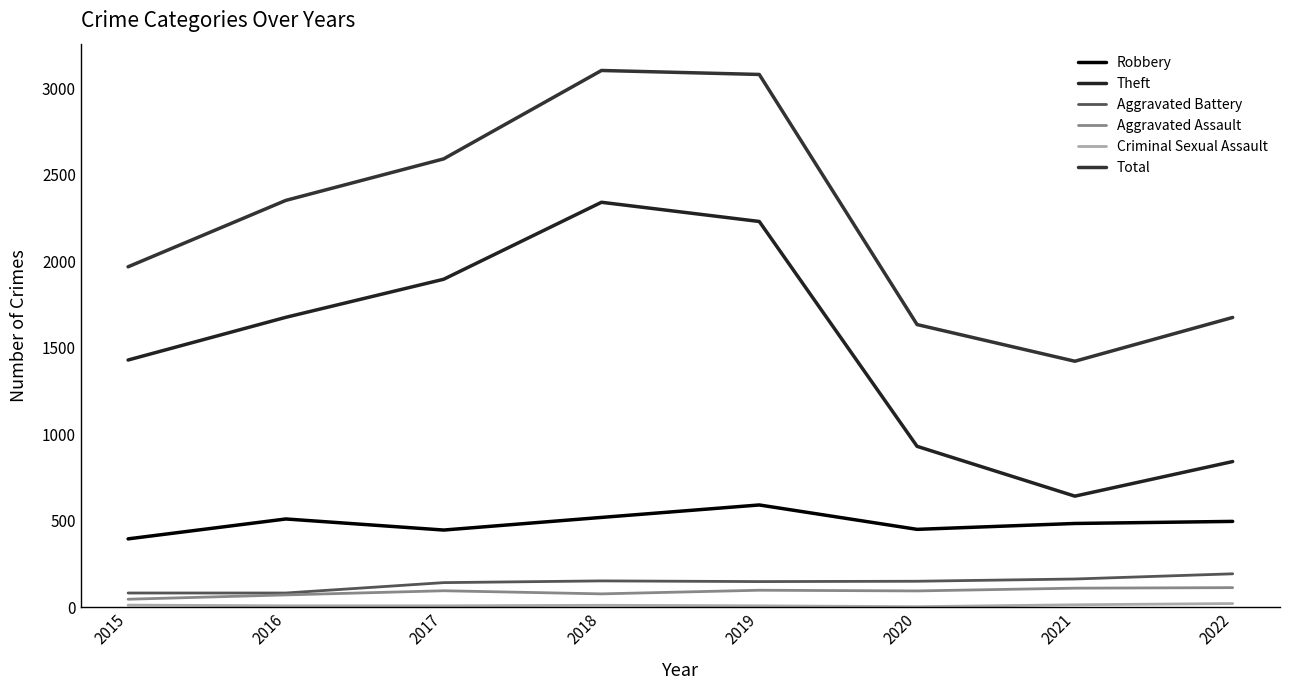

What is the total value across all series at 2022?

3340